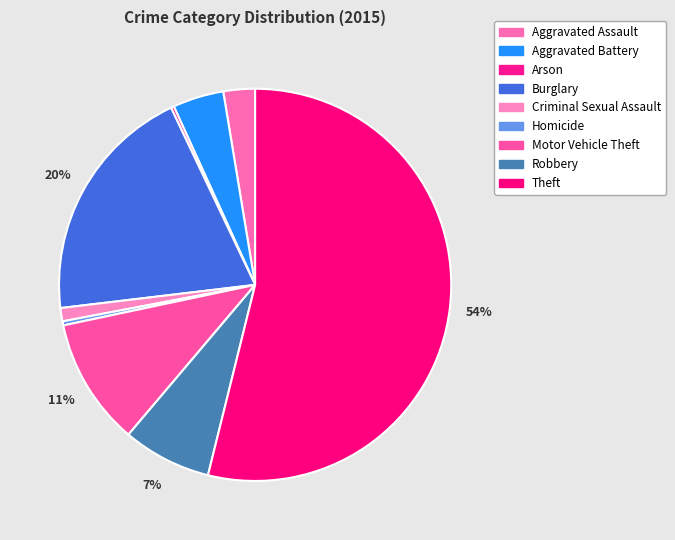

How many segments does this pie chart have?

9